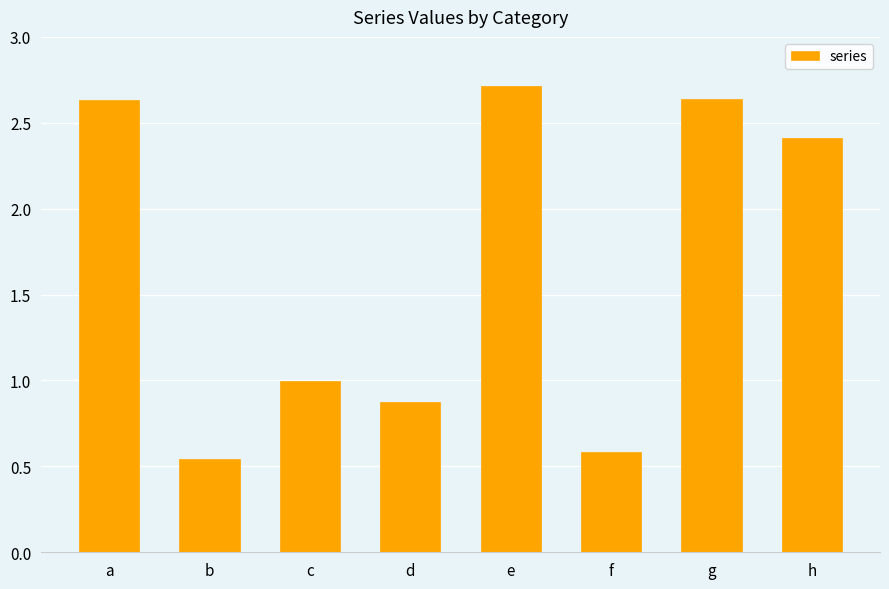

What is the sum of all values?

13.4